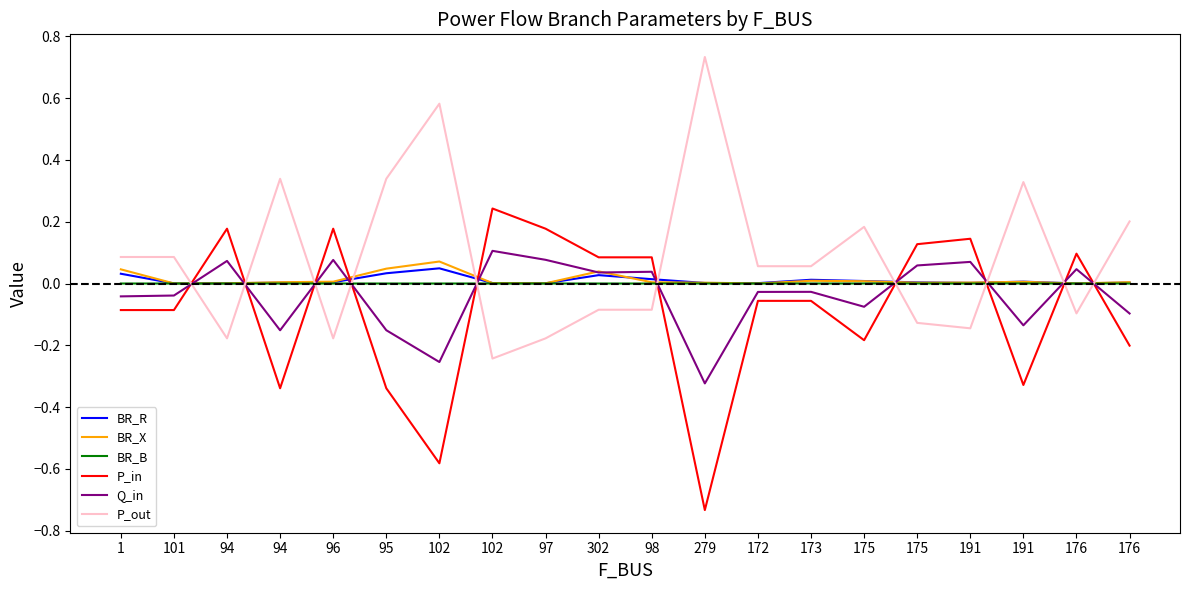

In P_in, how many points are lower than both neighbors (excluding endpoints)?

6